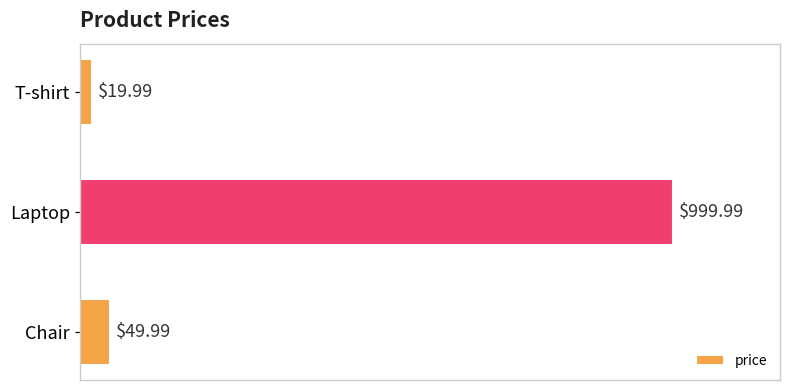

What is the change in value from T-shirt to Laptop?

+980.0